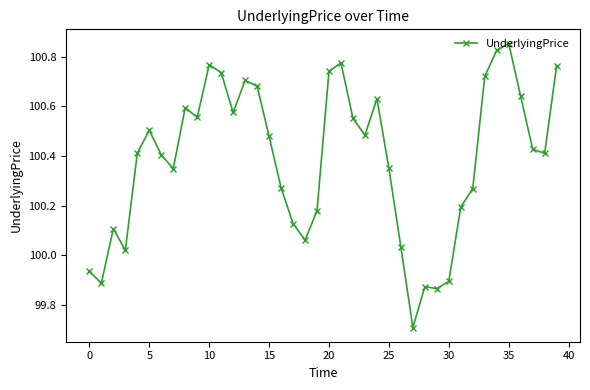

How many data points does each series have?

40